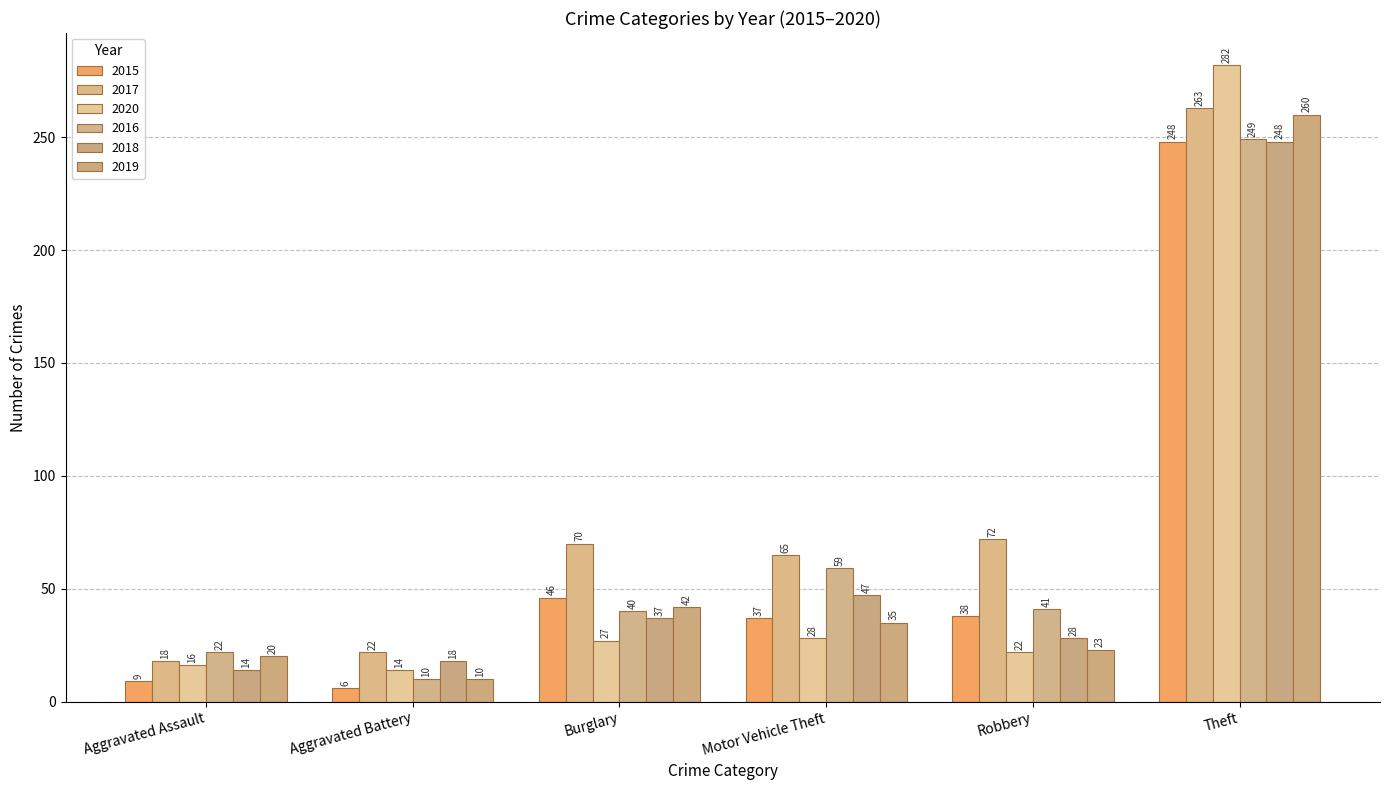

What are all the series names shown in the legend?

2015, 2017, 2020, 2016, 2018, 2019